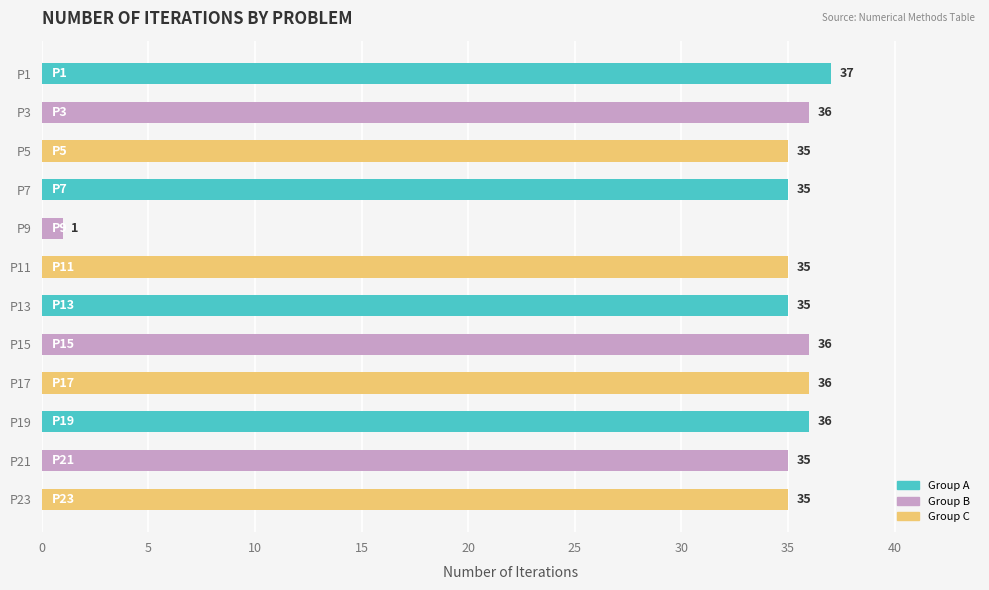

What is the sum of all values?

392